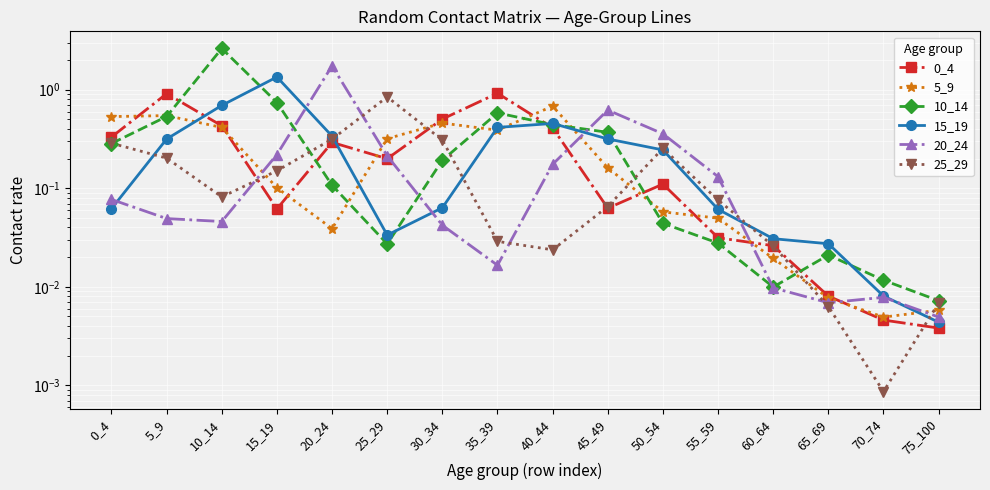

How many lines are shown in the chart?

6